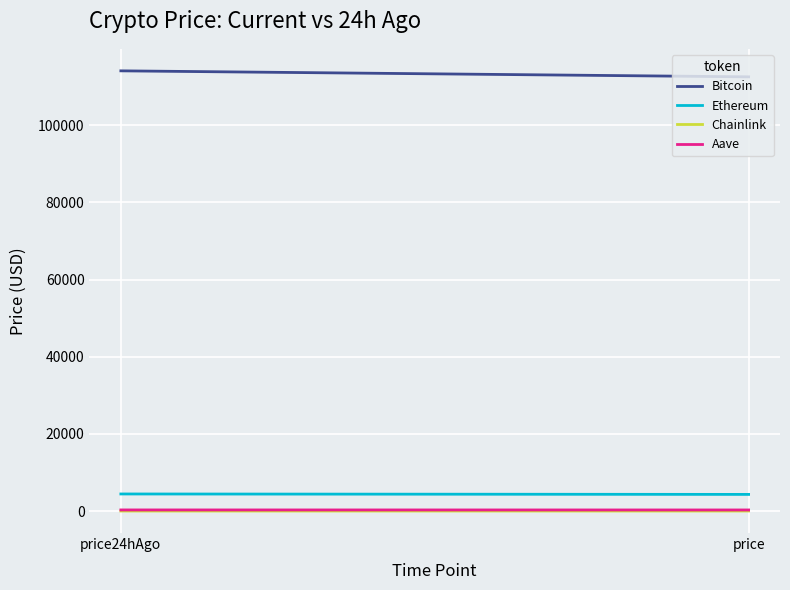

What are all the series names shown in the legend?

Bitcoin, Ethereum, Chainlink, Aave